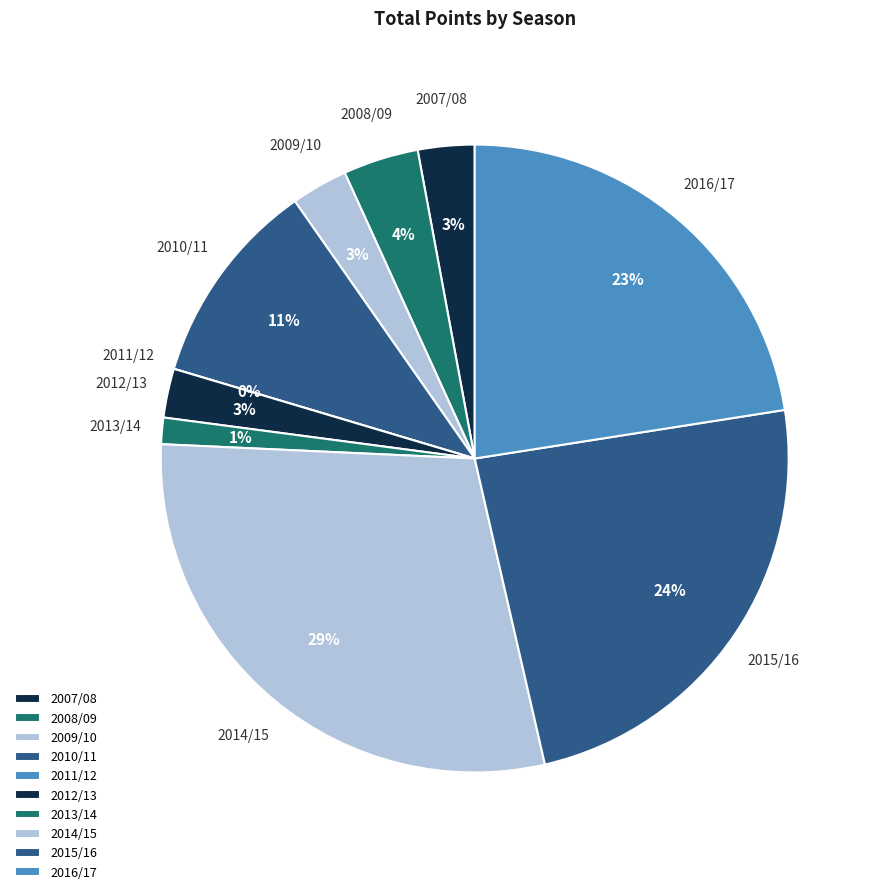

What percentage is the 2009/10 slice, to the nearest percent?

3%